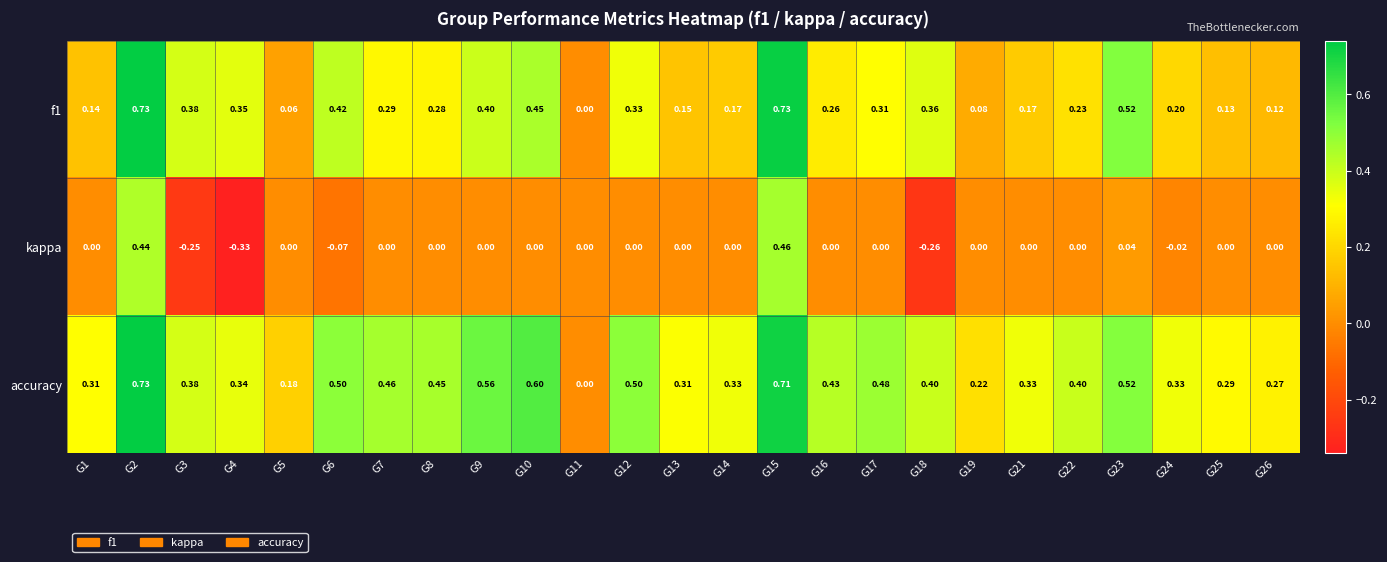

Is the value of f1 at G4 greater than the value of kappa at G23?

Yes